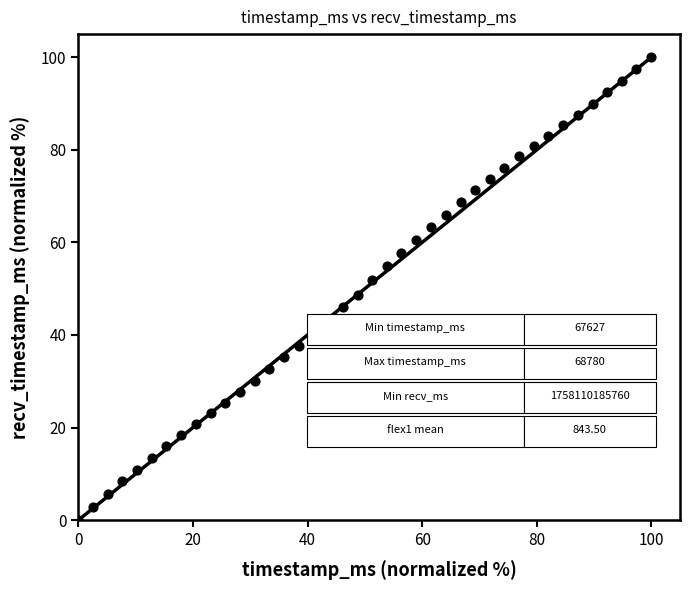

What is the range of Y values (max minus min)?

100.0